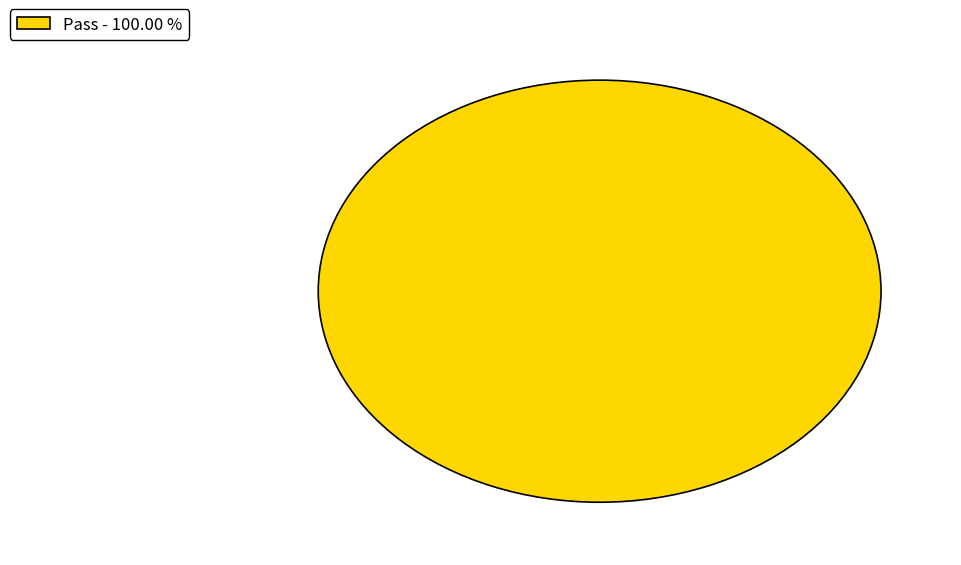

Does Pass - 100.00 % account for over 50% of the chart?

Yes